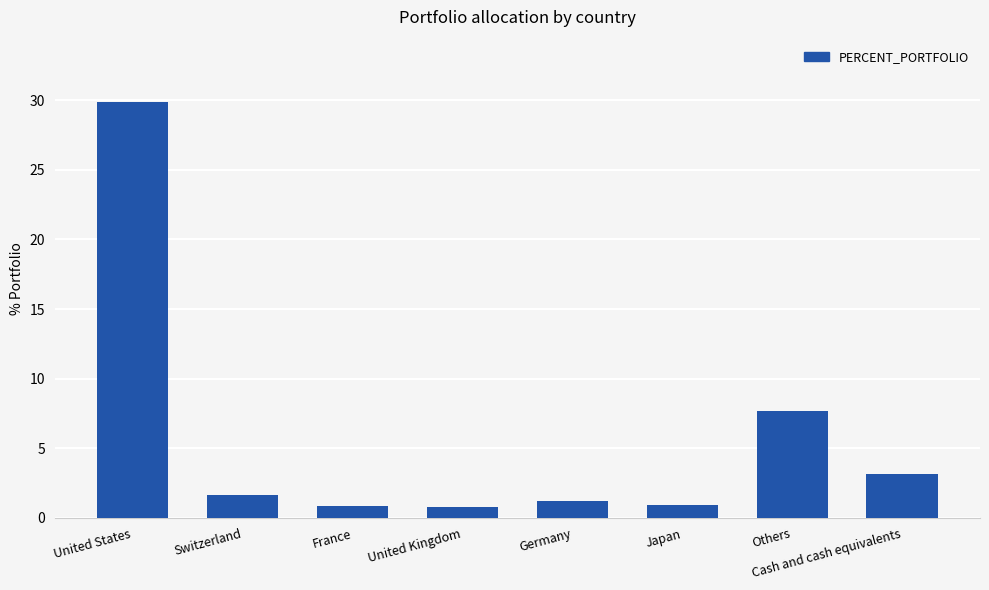

True or false: the data shows 0.3 at Switzerland.

False